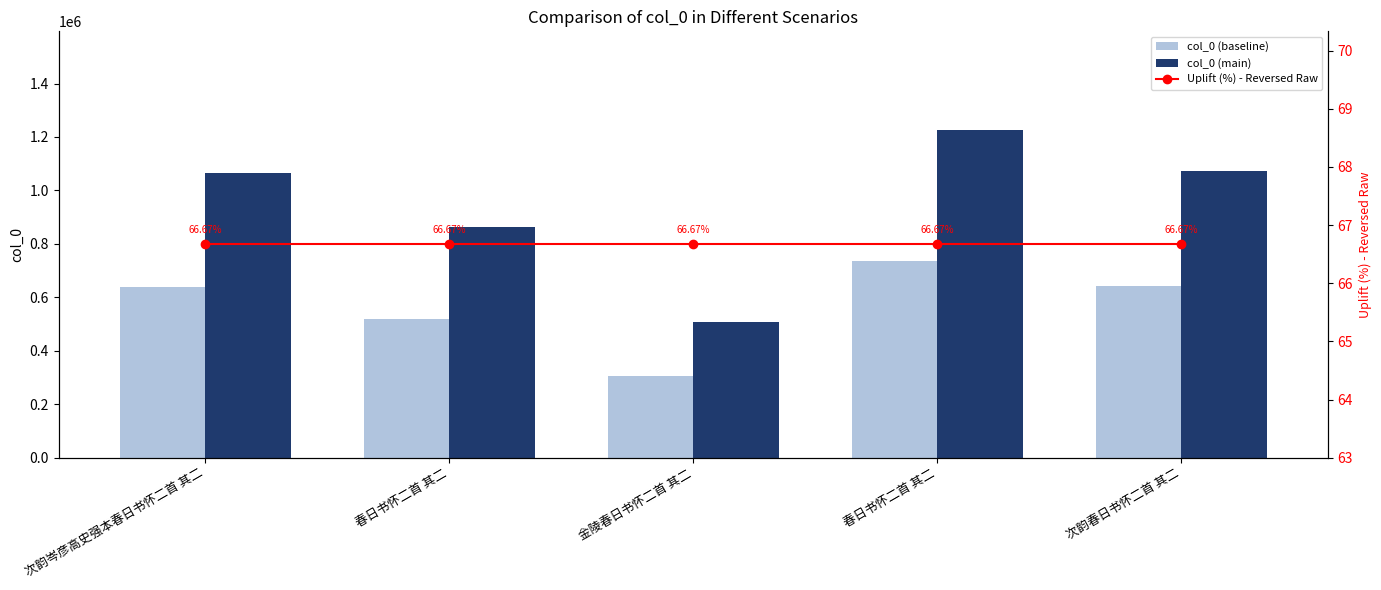

What is the sum of all col_0 (baseline) values?

2840544.6